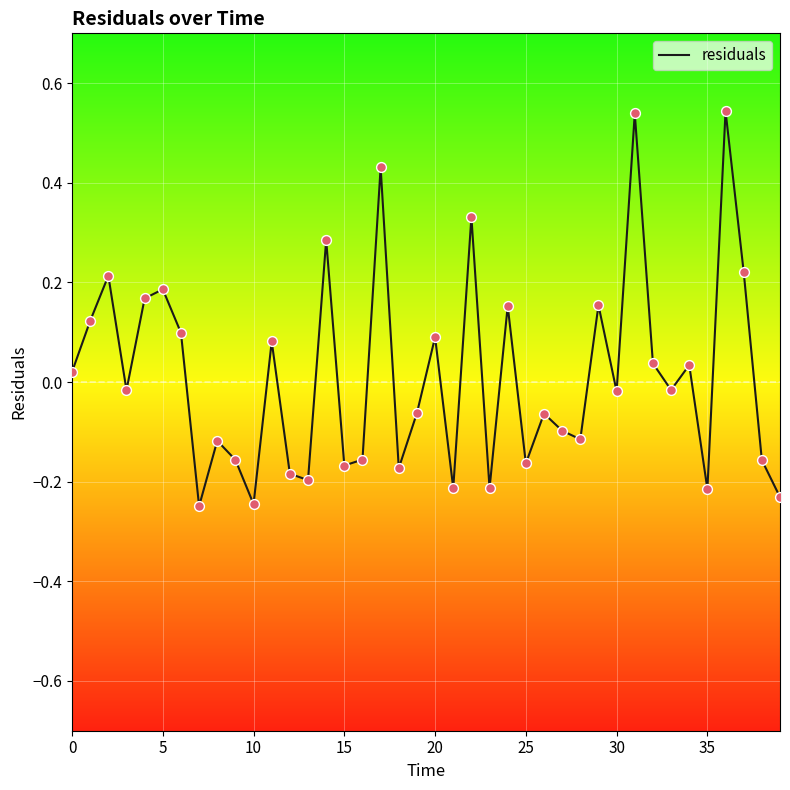

What is the difference between the maximum and minimum values?

0.8